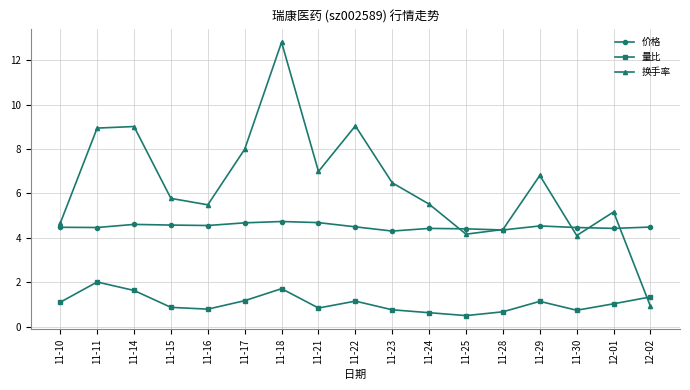

List the series in order of their overall mean, lowest first.

量比, 价格, 换手率